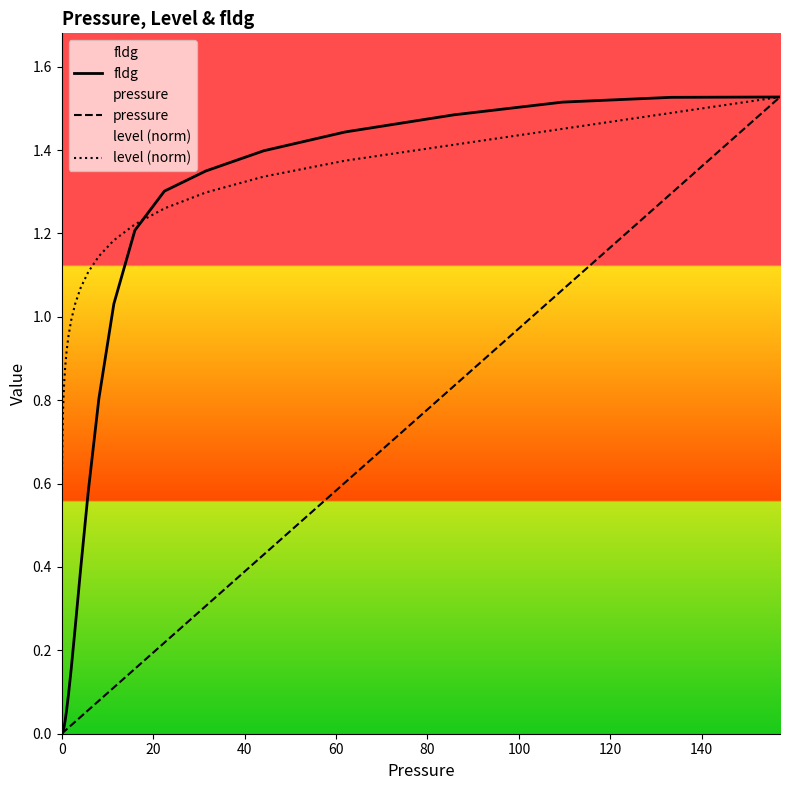

Which series has the largest total across all categories?

level (norm)